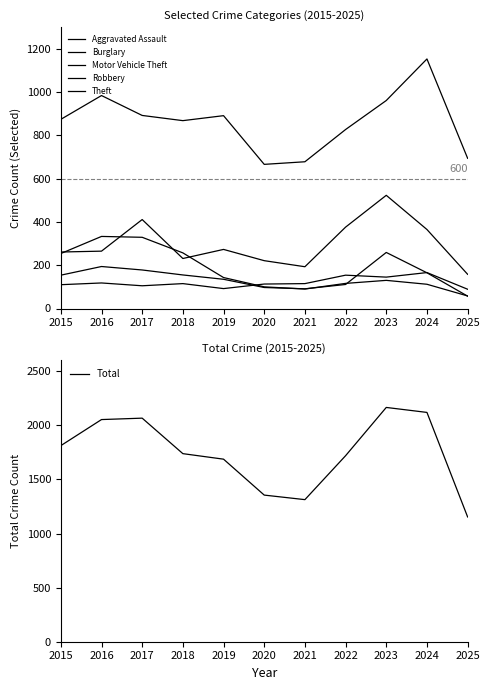

In Motor Vehicle Theft, how many points are higher than both neighbors (excluding endpoints)?

3